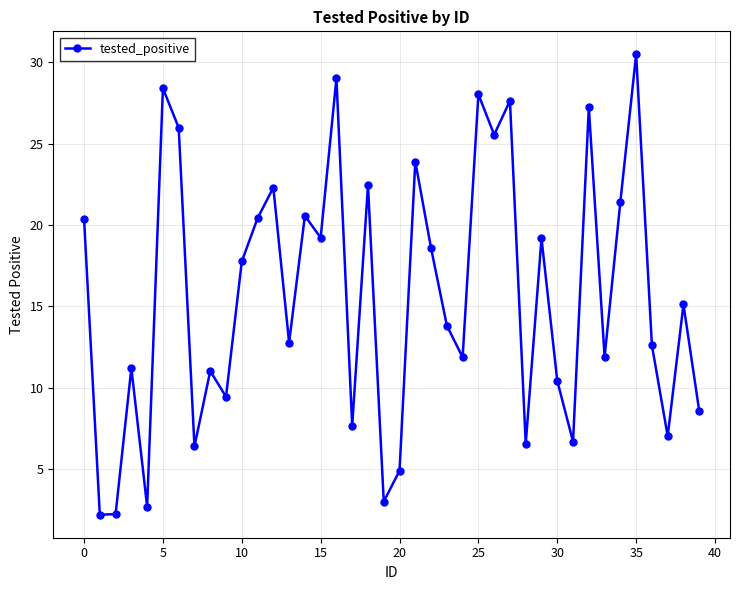

What is the value of the 23rd point from the left?

18.6